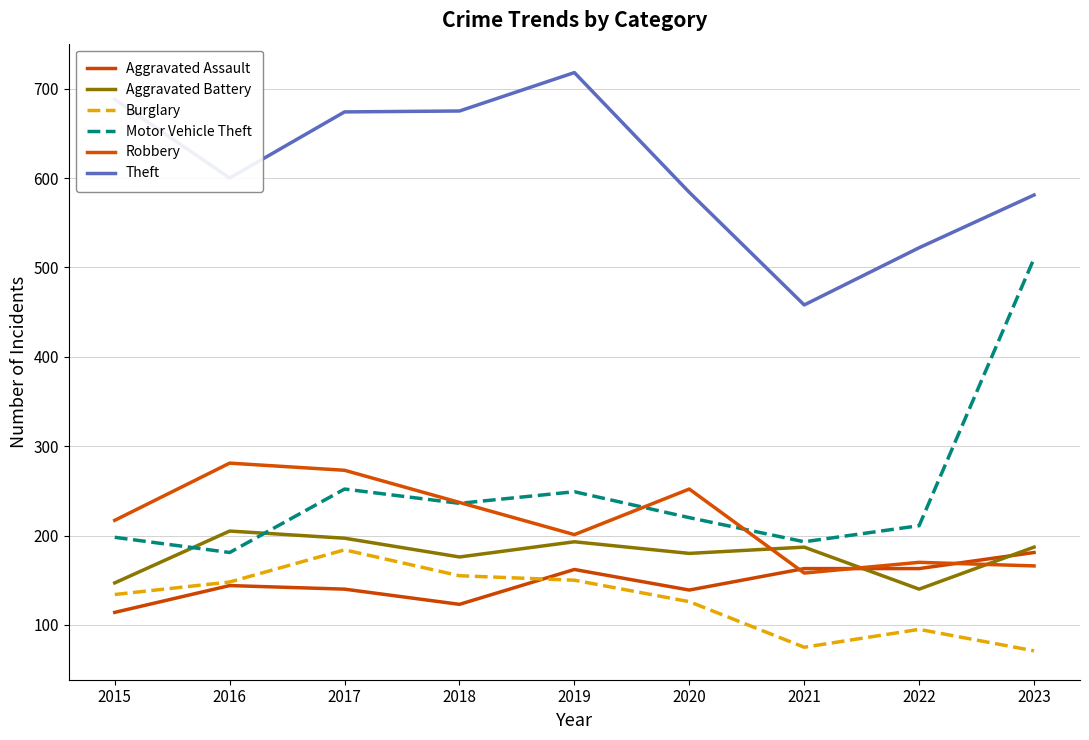

Reading right to left, list all the values displayed in this chart.

Aggravated Assault: 2023=181	2022=163	2021=163	2020=139	2019=162	2018=123	2017=140	2016=144	2015=114
Aggravated Battery: 2023=187	2022=140	2021=187	2020=180	2019=193	2018=176	2017=197	2016=205	2015=147
Burglary: 2023=71	2022=95	2021=75	2020=126	2019=150	2018=155	2017=184	2016=148	2015=134
Motor Vehicle Theft: 2023=510	2022=211	2021=193	2020=220	2019=249	2018=236	2017=252	2016=181	2015=198
Robbery: 2023=166	2022=170	2021=158	2020=252	2019=201	2018=237	2017=273	2016=281	2015=217
Theft: 2023=581	2022=522	2021=458	2020=584	2019=718	2018=675	2017=674	2016=600	2015=688